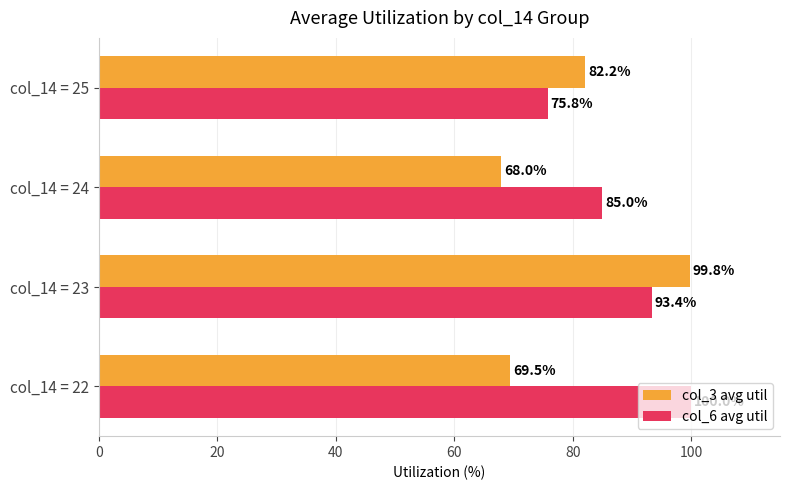

How many distinct data groups are displayed?

2